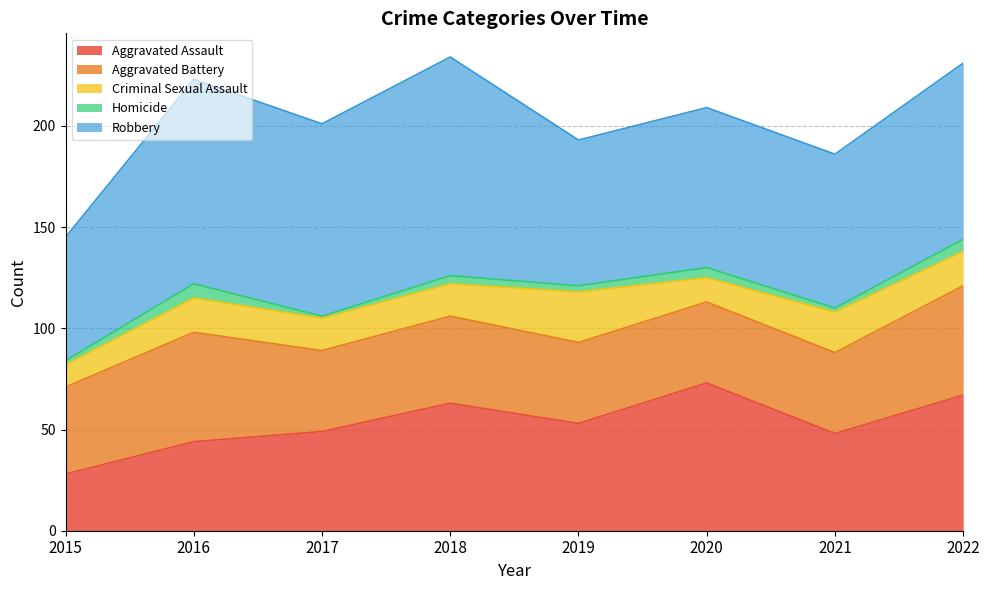

What is the greatest value displayed?

108